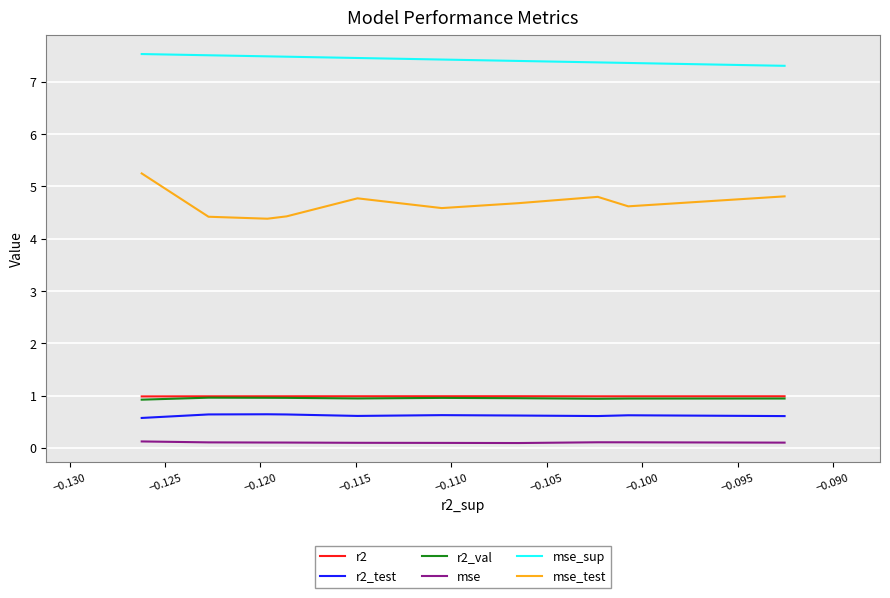

Where is the first local maximum for mse_test?

−0.125